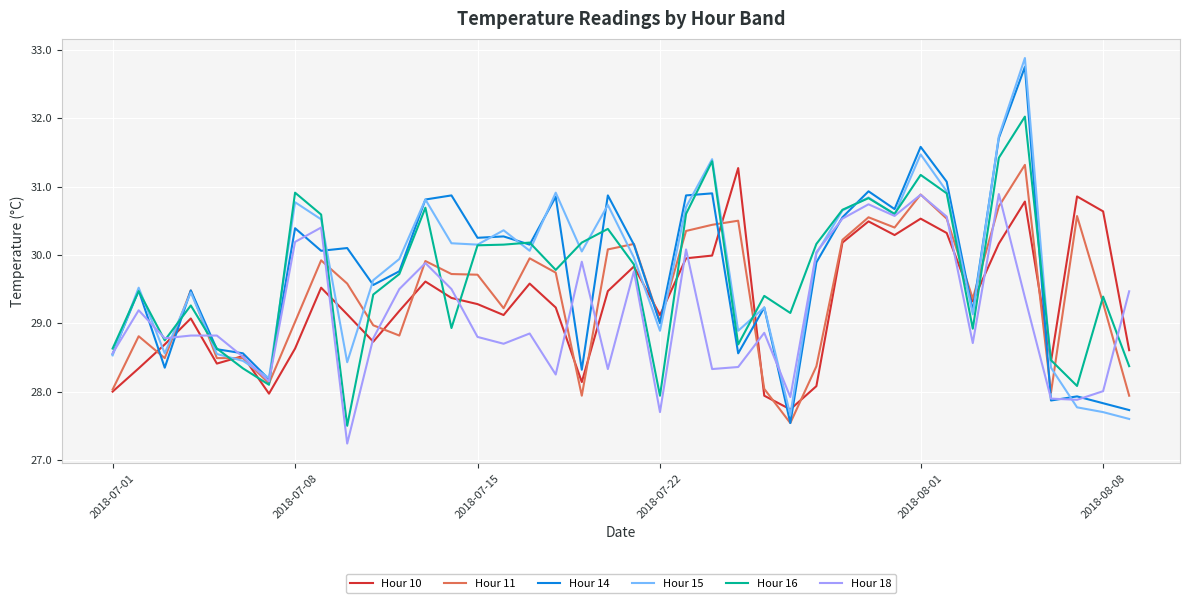

After their last crossing, which series has the higher values: Hour 18 or Hour 10?

Hour 18